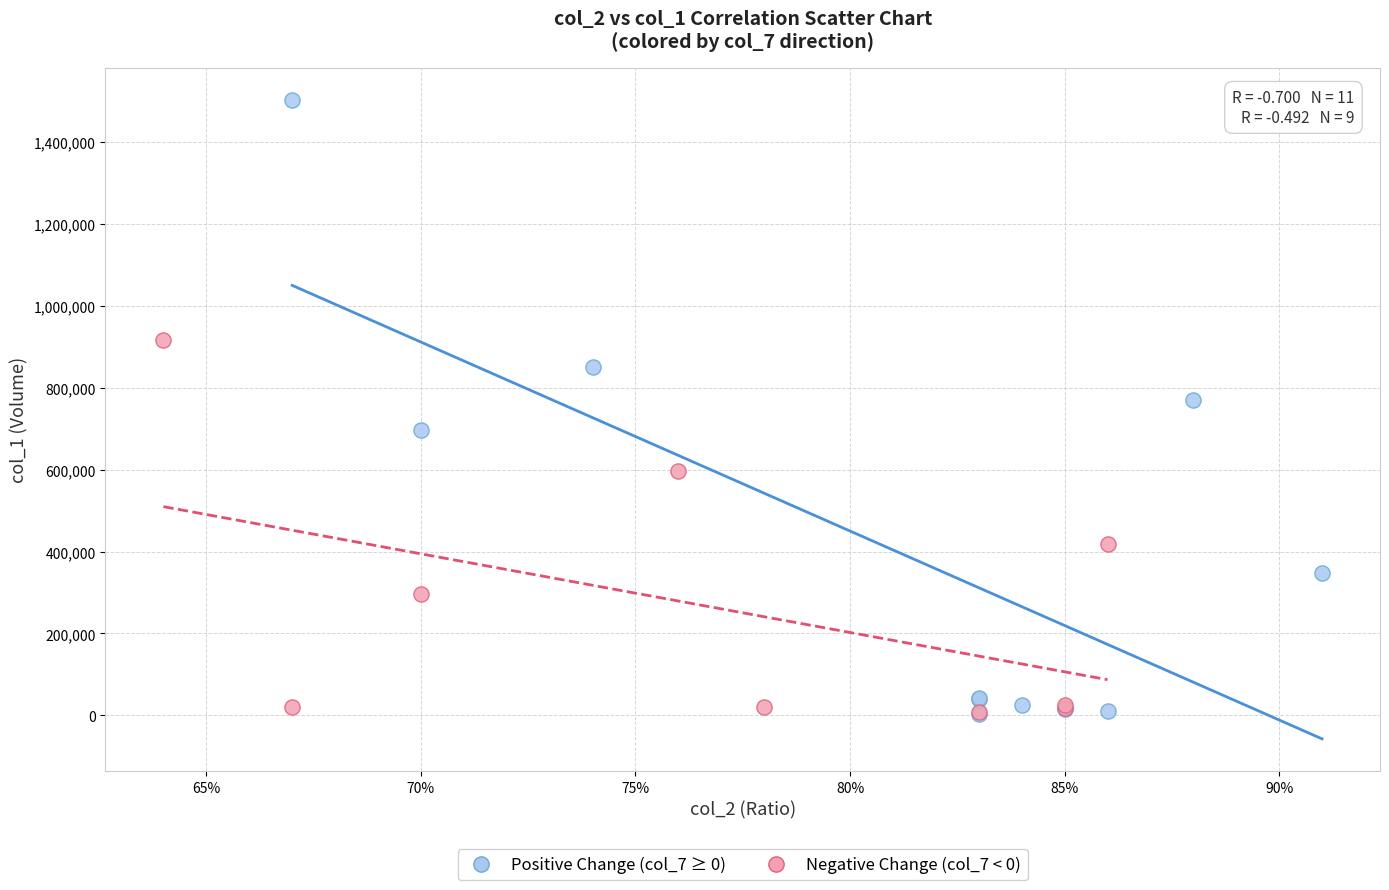

Which series has the widest spread of Y values?

Positive Change (col_7 ≥ 0)